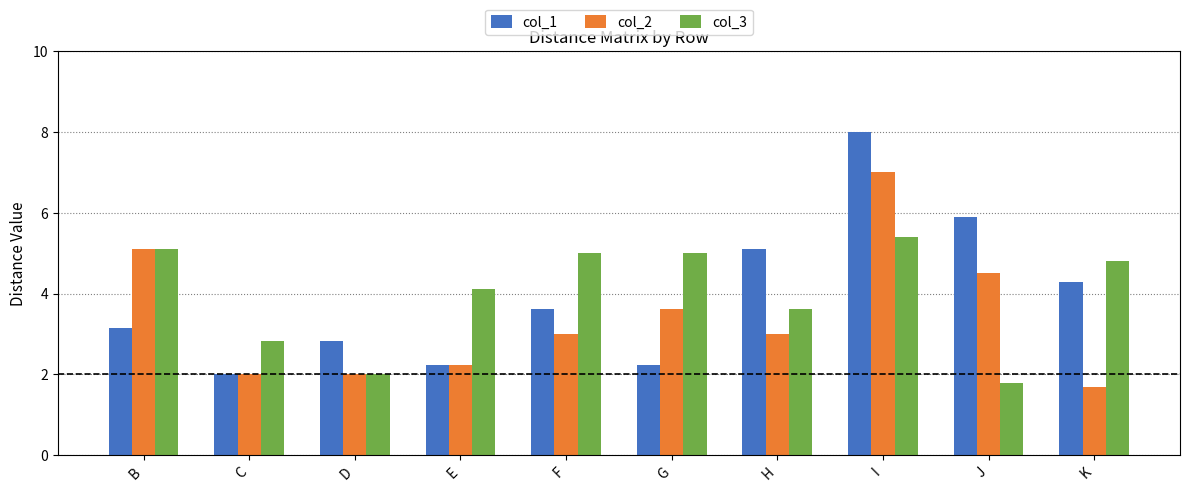

Count the number of categories in the chart.

10